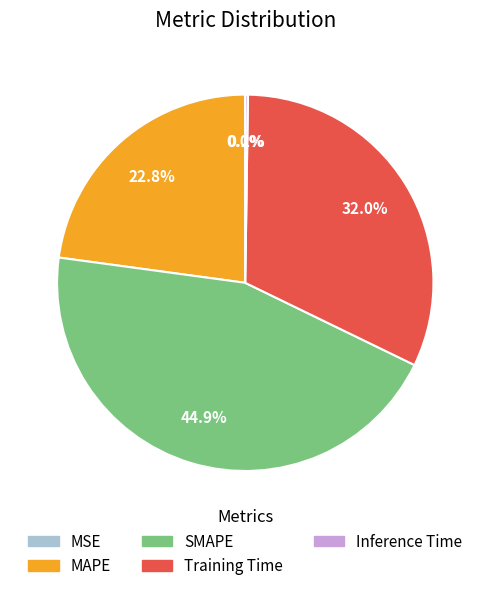

Which category has the biggest portion of the pie?

SMAPE